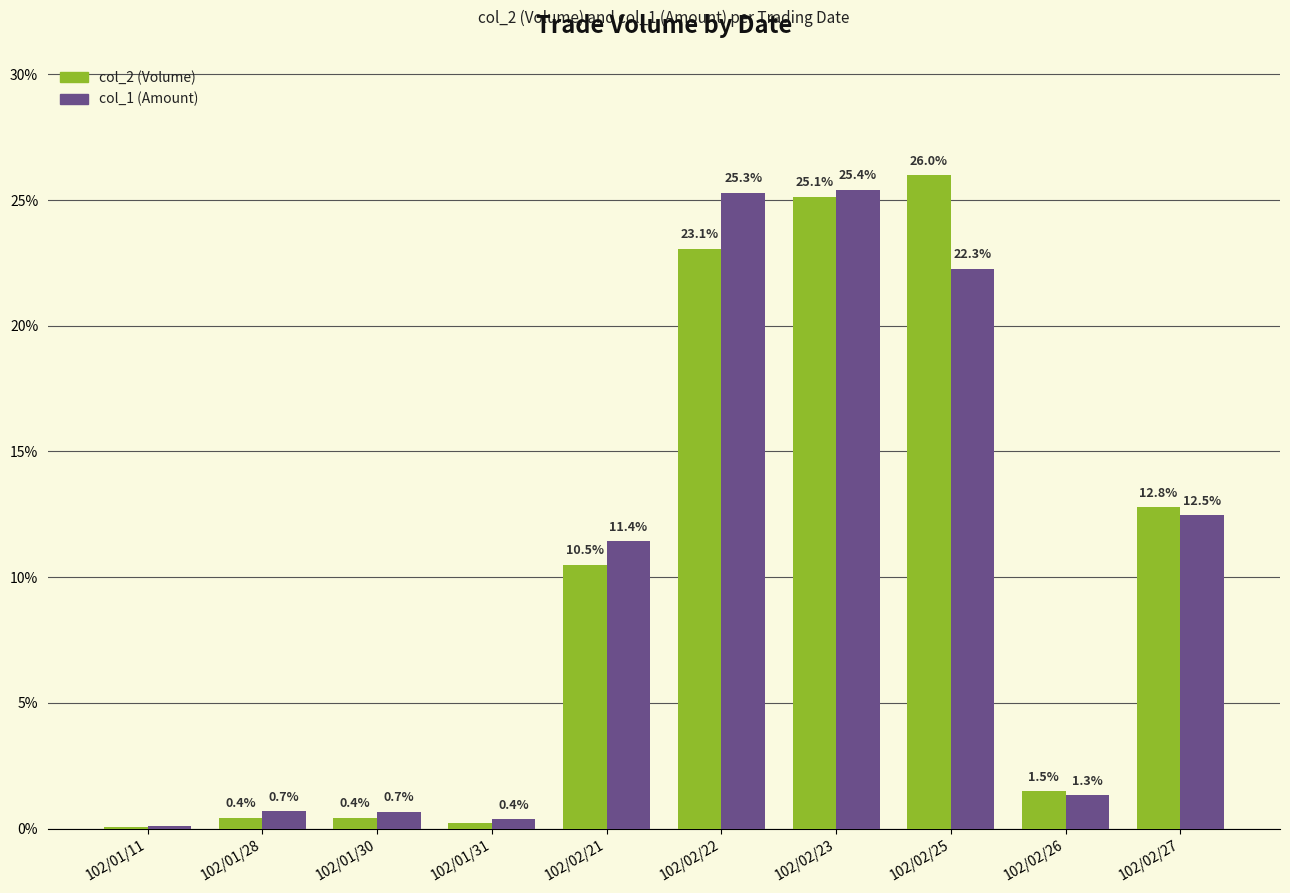

True or false: col_1 (Amount) has a value of 12.5 at 102/02/27.

True